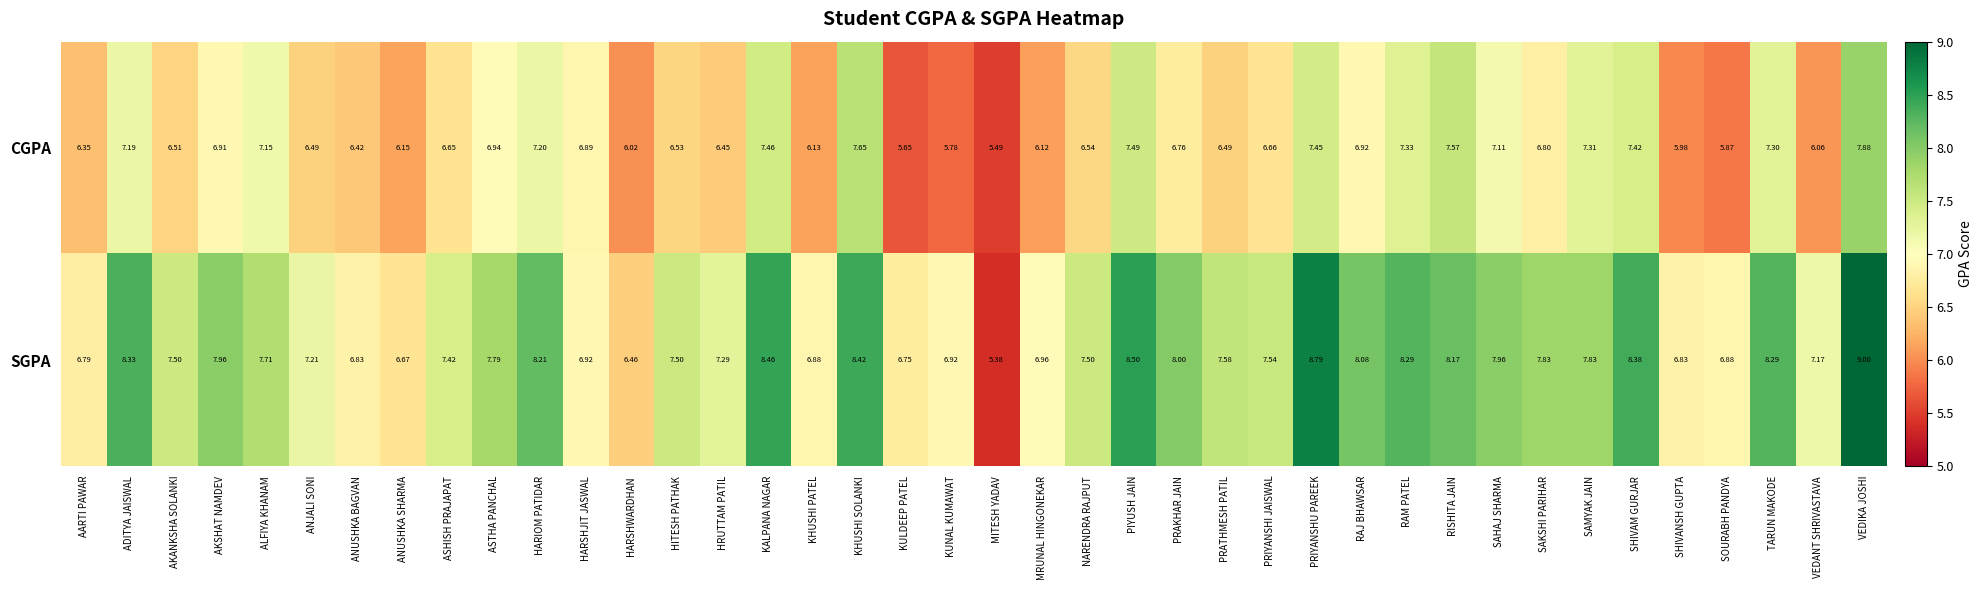

Where does the SGPA series first go above 7?

ADITYA JAISWAL